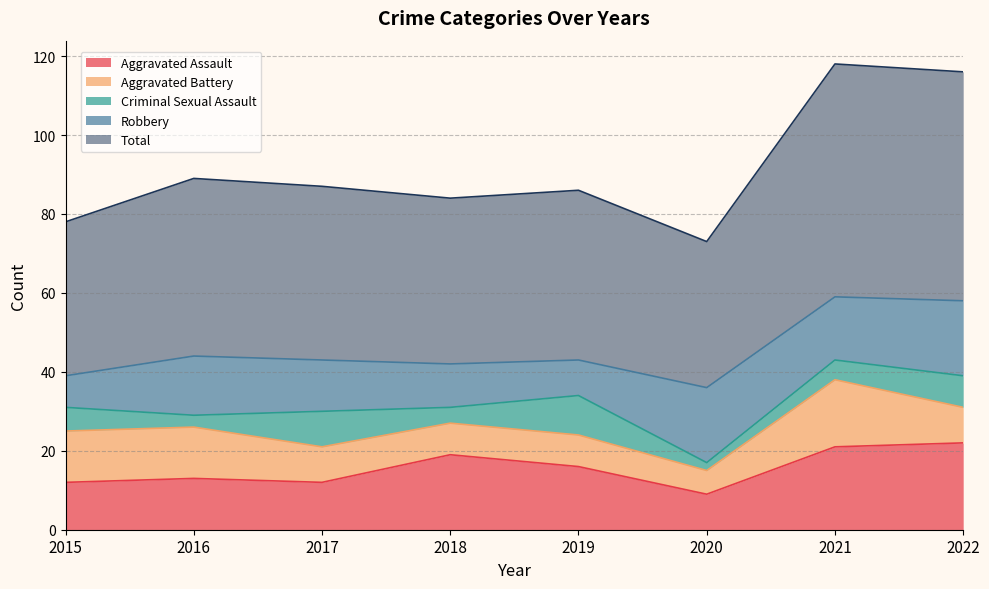

Which category has the lowest value in the Robbery series?

2015